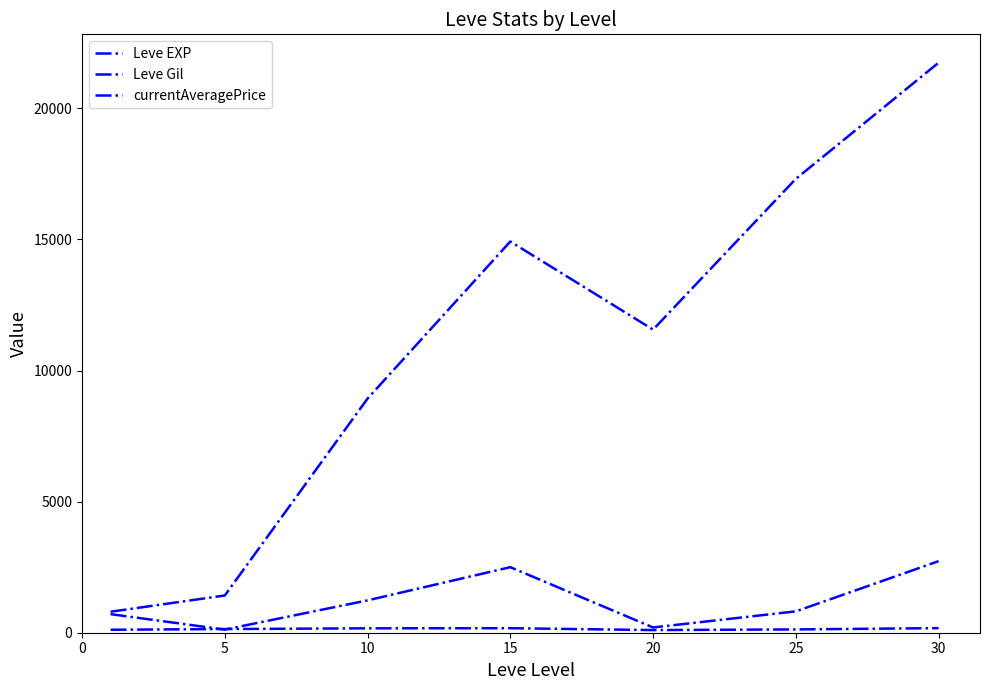

True or false: Leve Gil and currentAveragePrice intersect in this chart.

True